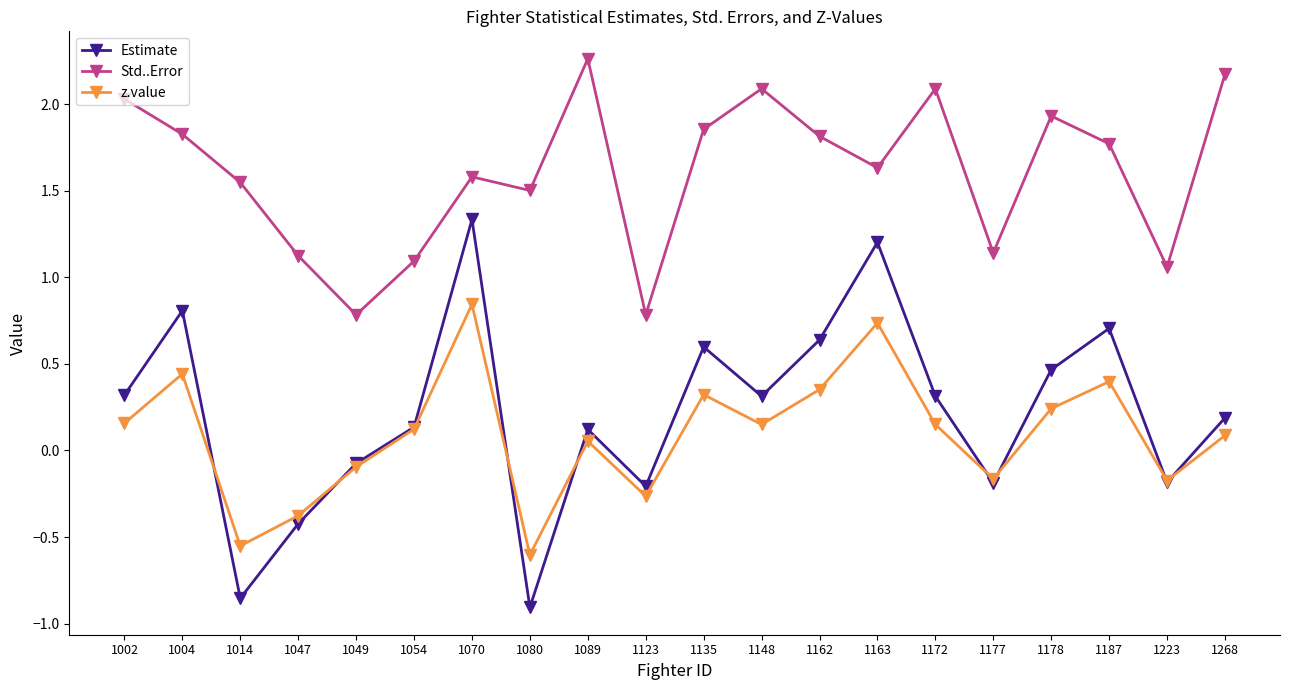

Is this an area chart (filled region under the line)?

No